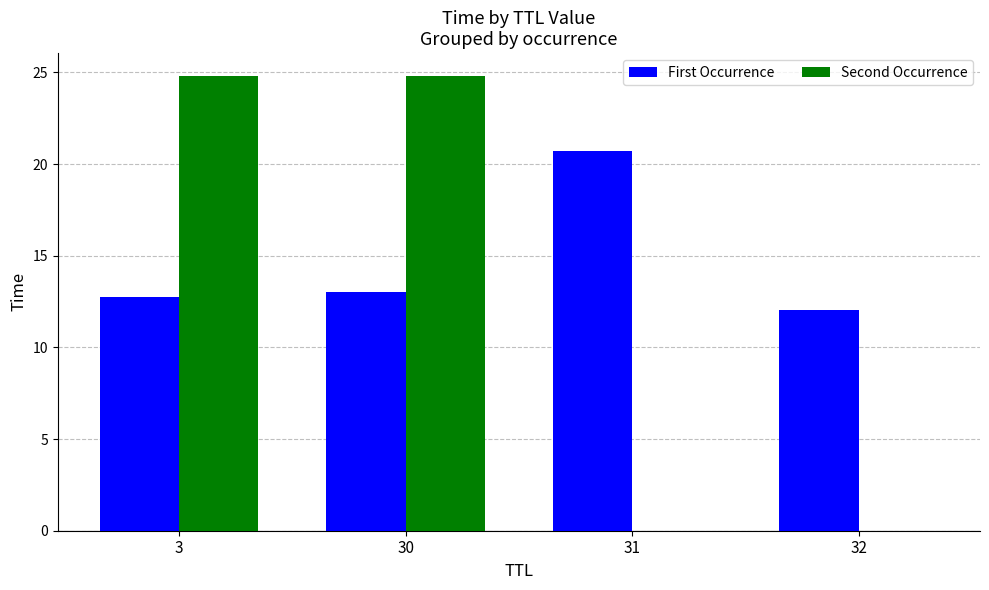

Between 3 and 32, which series saw the biggest shift?

Second Occurrence